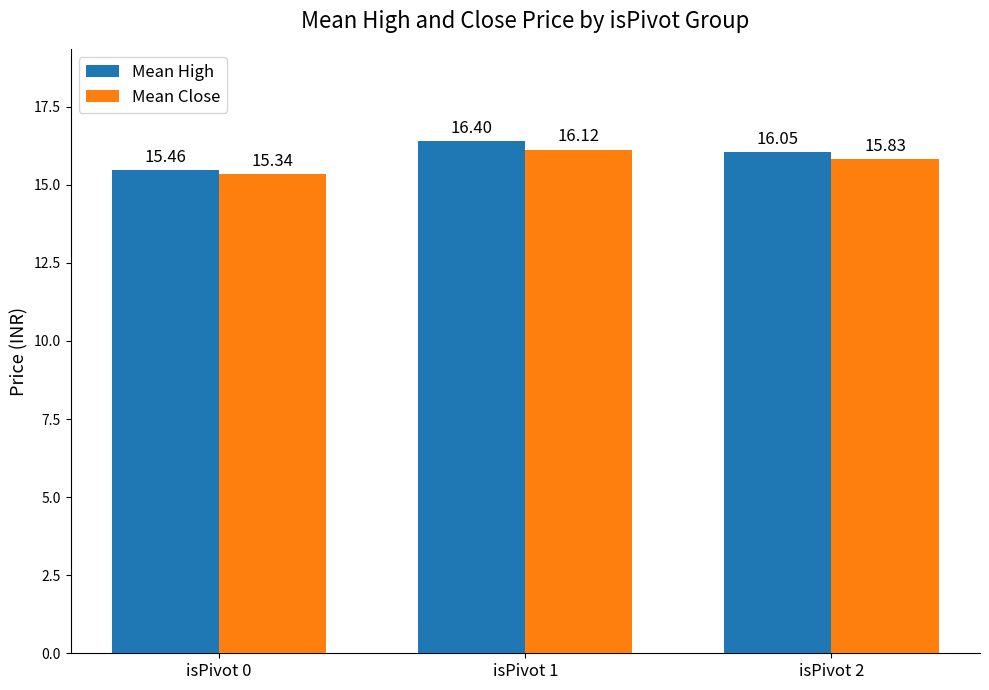

How many Mean Close values are between 15 and 16?

2